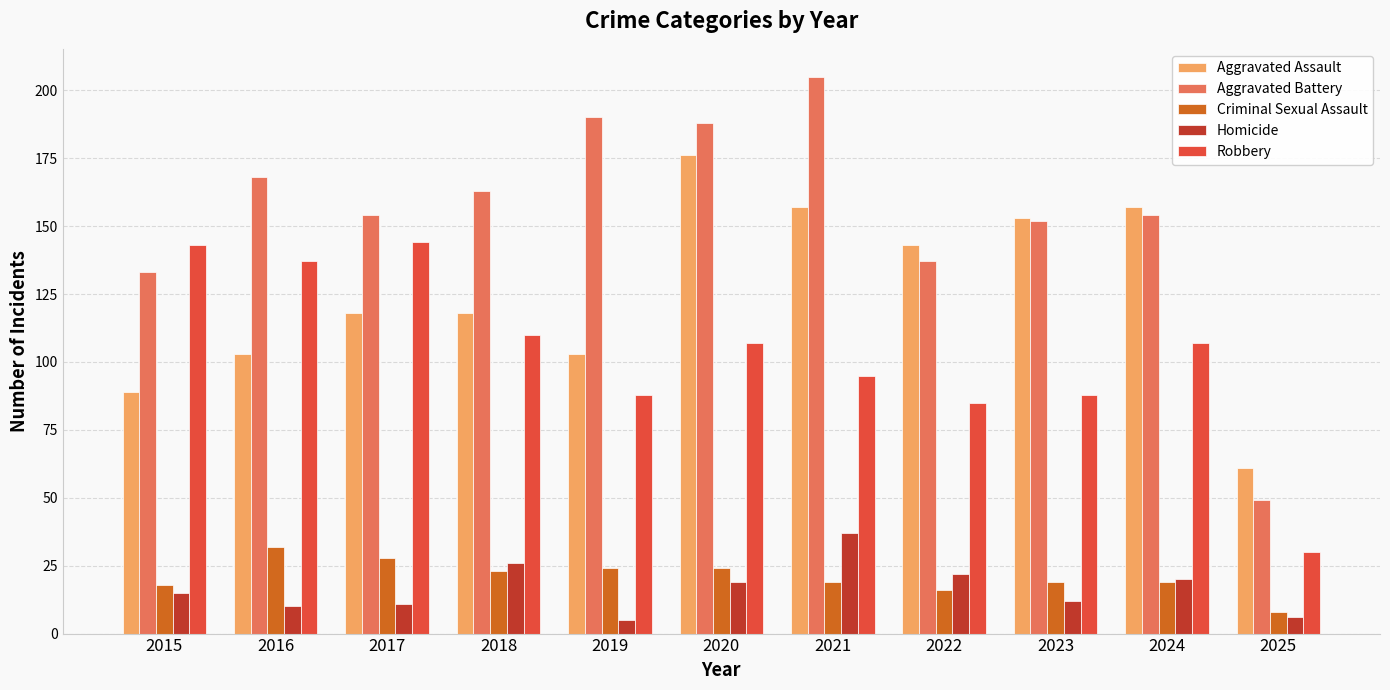

What is the total value across all series at 2018?

440